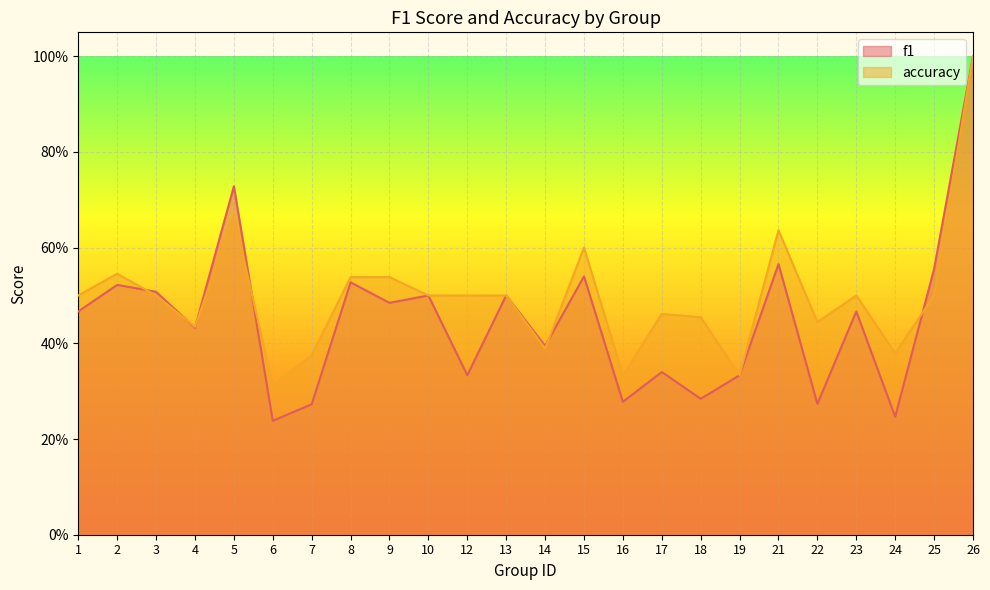

Between 19 and 21, which series saw the biggest shift?

accuracy